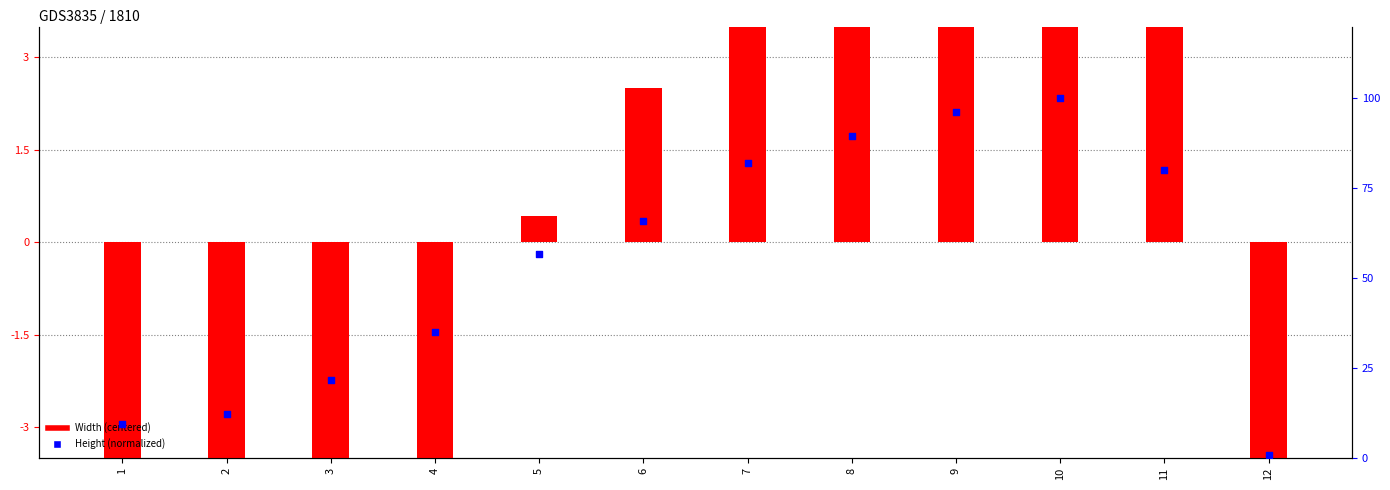

Which series has the largest total across all categories?

Height (normalized)